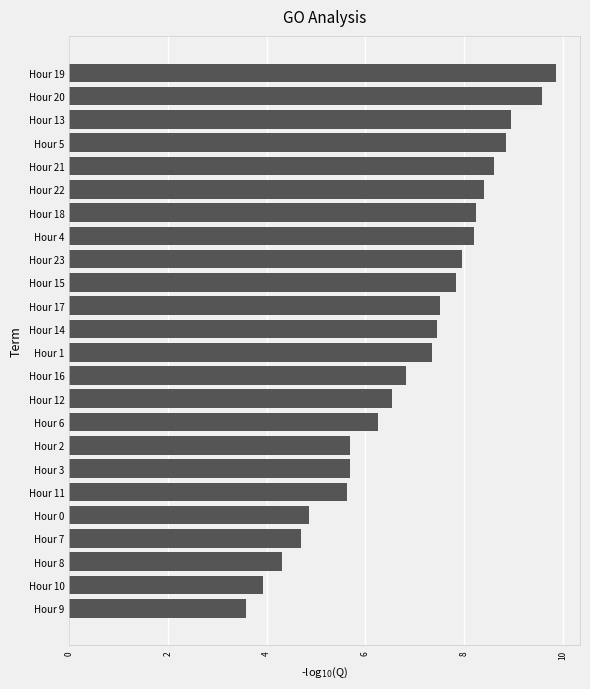

Is it true that the value at Hour 5 is 8.9?

True